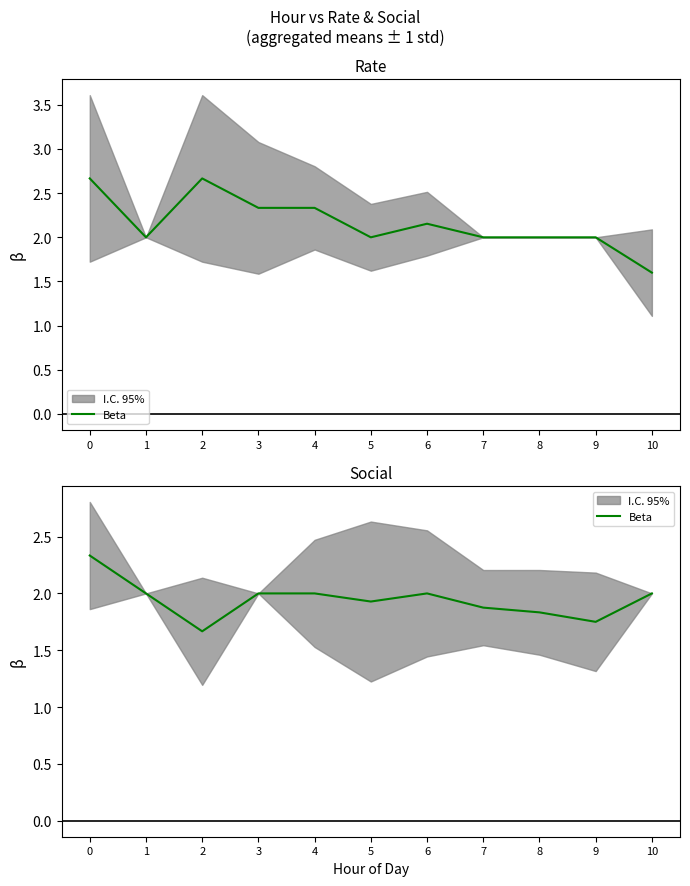

Reading right to left, what are all the values shown in this chart?

2.0	1.8	1.8	1.9	2.0	1.9	2.0	2.0	1.7	2.0	2.3